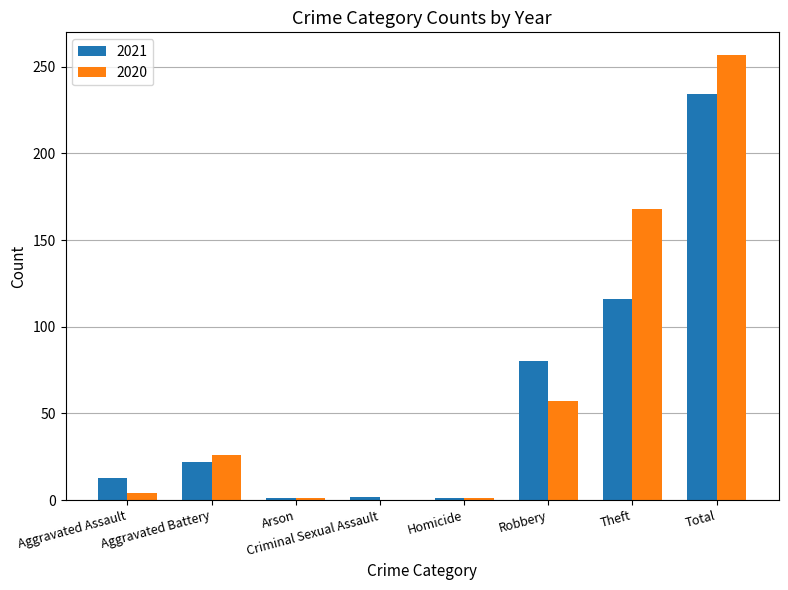

How many categories are shown in the chart?

8